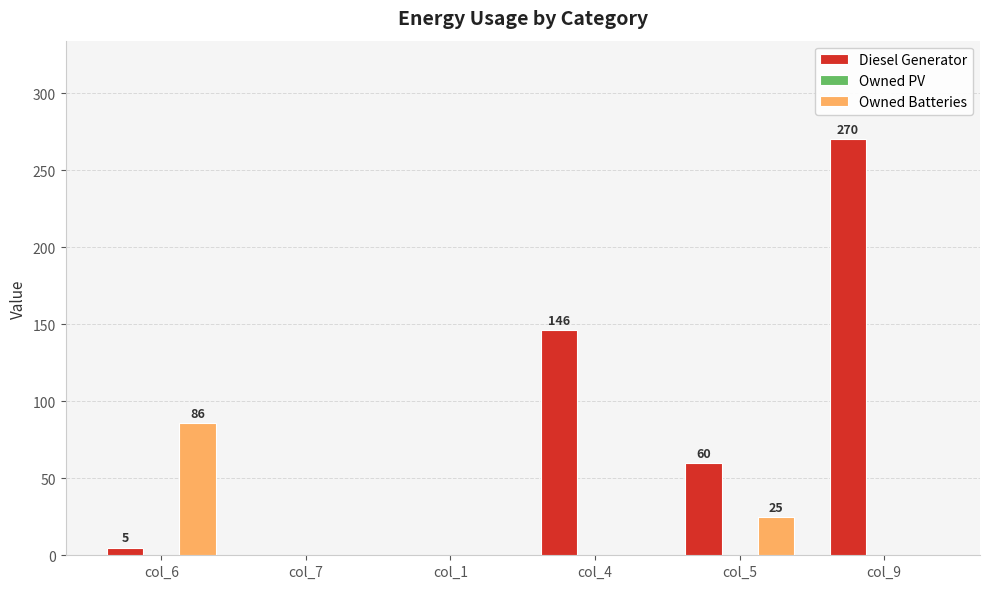

Does the chart contain stacked bars?

No